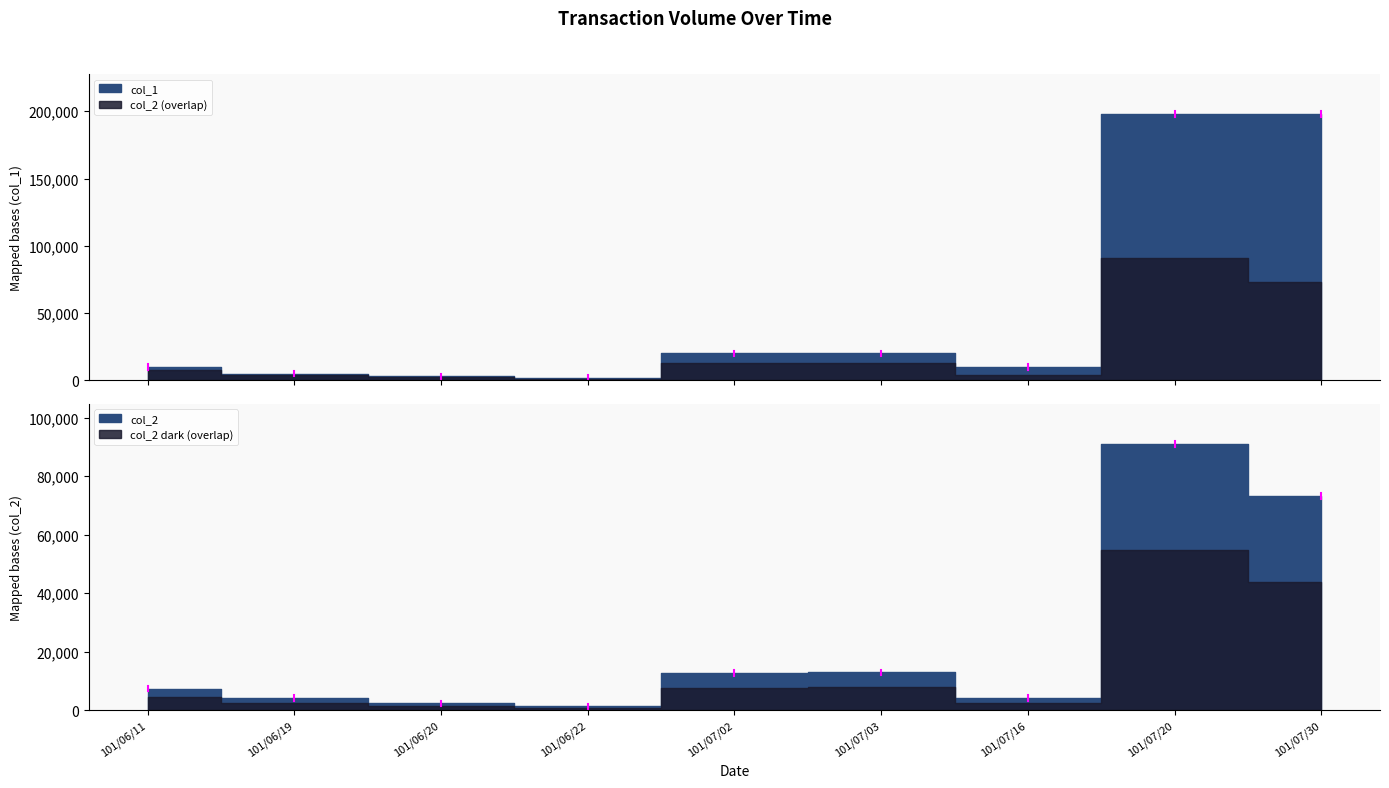

Between 101/06/11 and 101/07/30, which series saw the biggest shift?

col_1